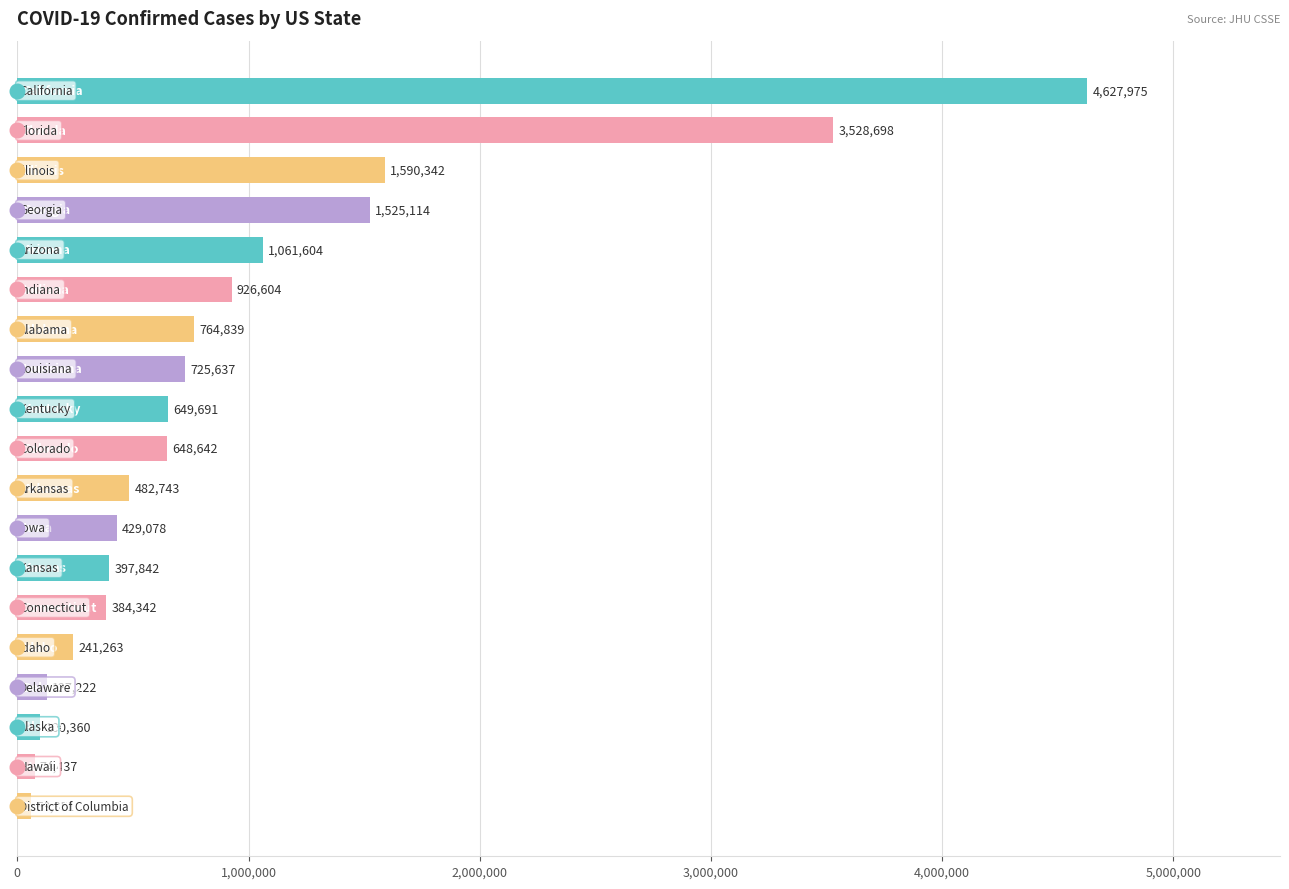

What is the value of the 19th bar from the top?

58851